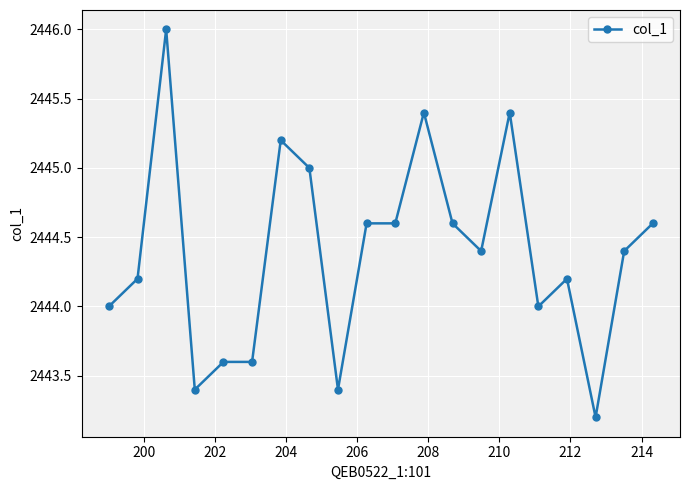

What is the smallest value displayed?

2443.2